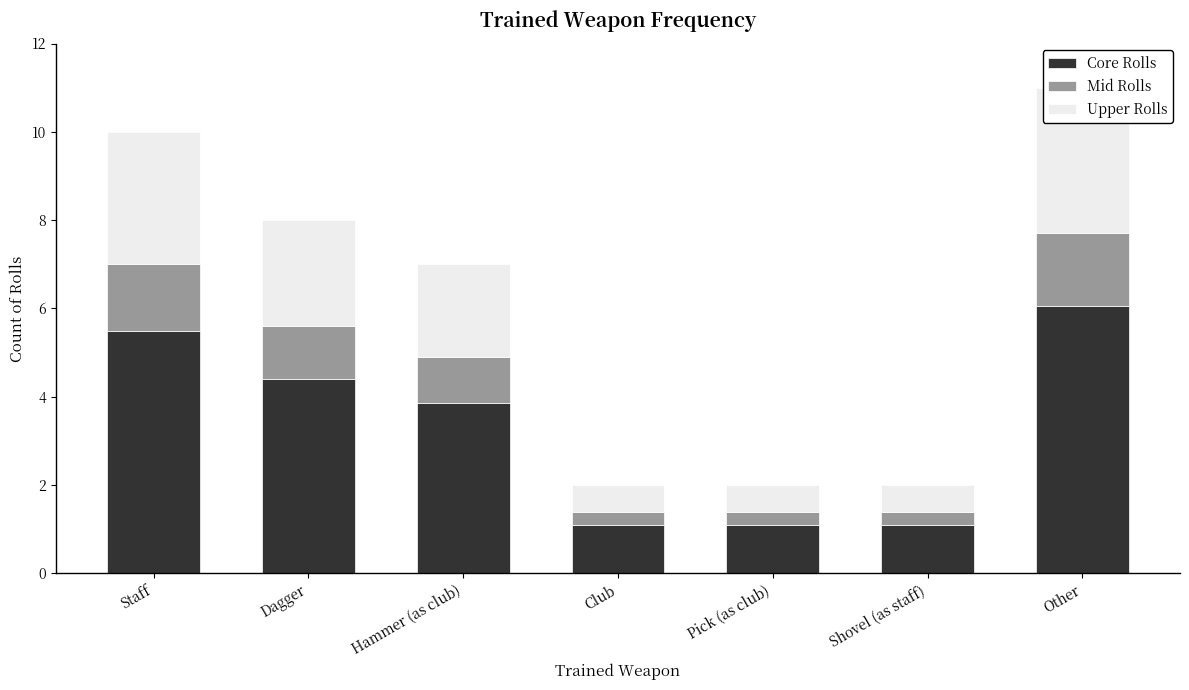

How many values in the Core Rolls series are below 3?

3